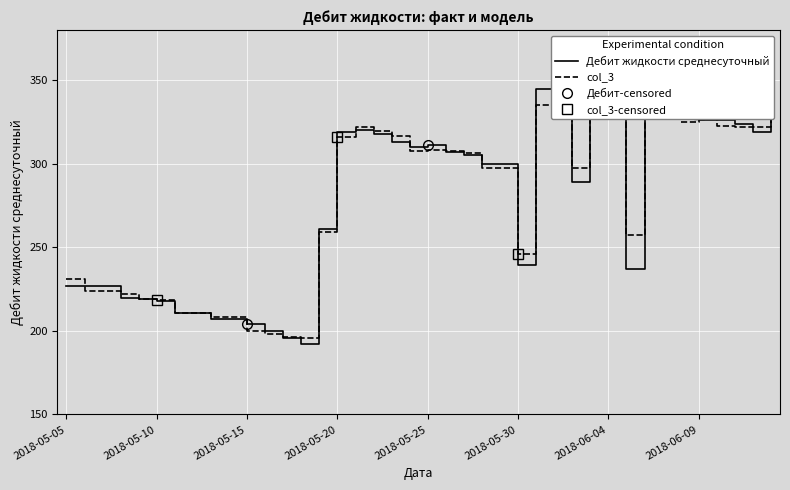

Between which two adjacent categories do Дебит жидкости среднесуточный and col_3 first intersect?

2018-05-05 and 2018-05-06